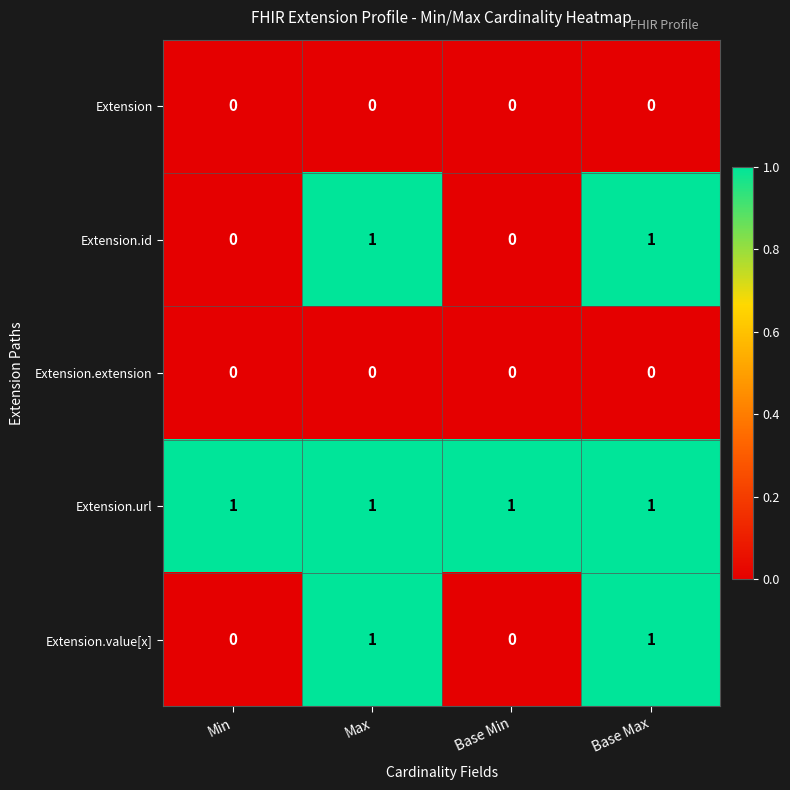

What is the maximum value shown in the chart?

1